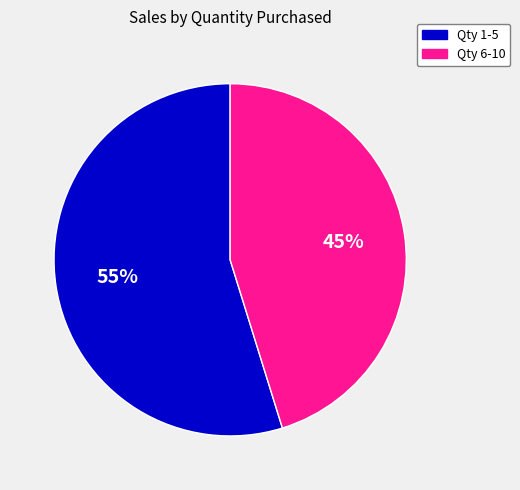

To the nearest percent, what is the average slice percentage?

50%